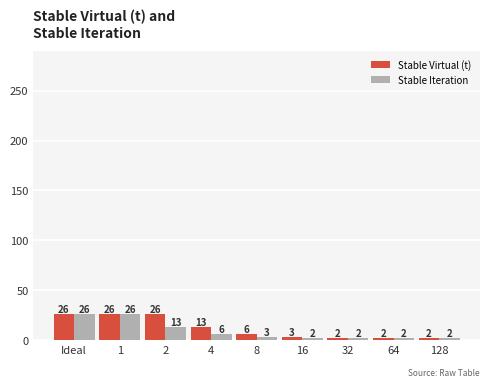

Where is Stable Virtual (t) nearest to the value 14?

4